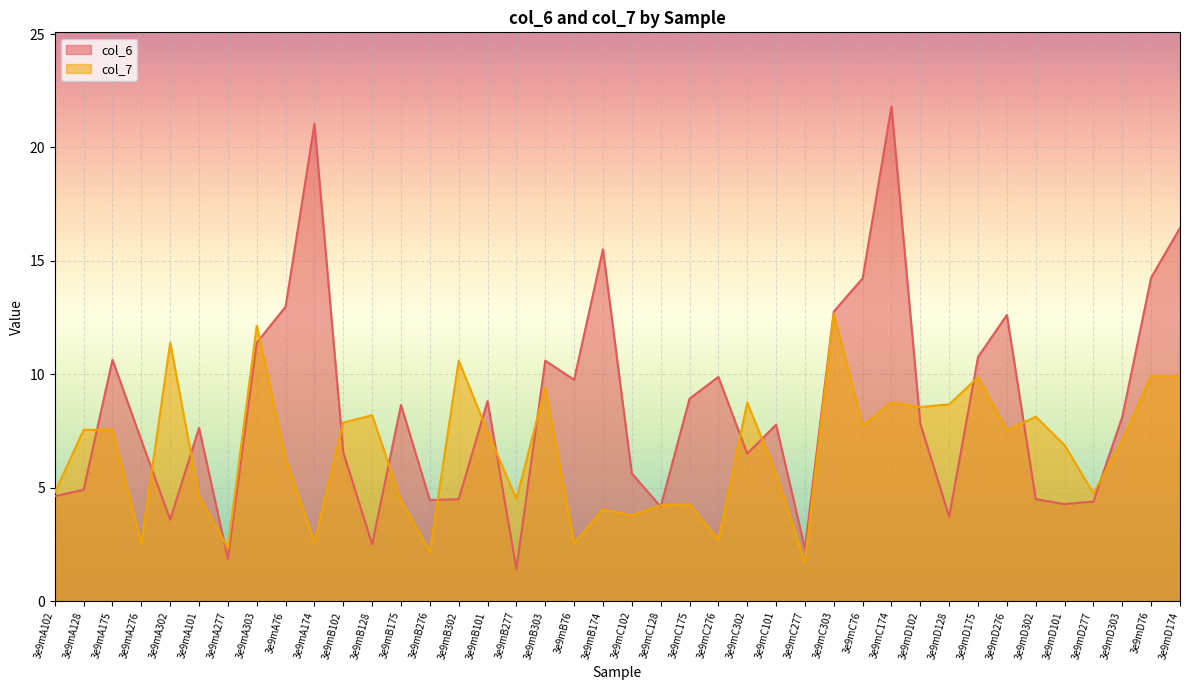

At which category is the sum across all series the highest?

3e9mC174